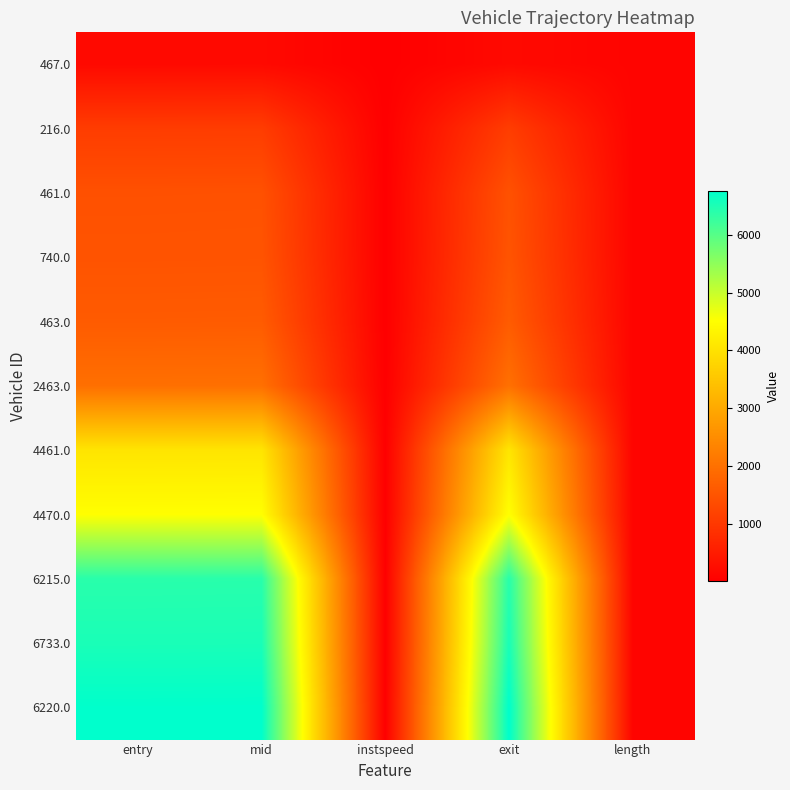

What is the difference between the highest and lowest values at exit?

6570.5